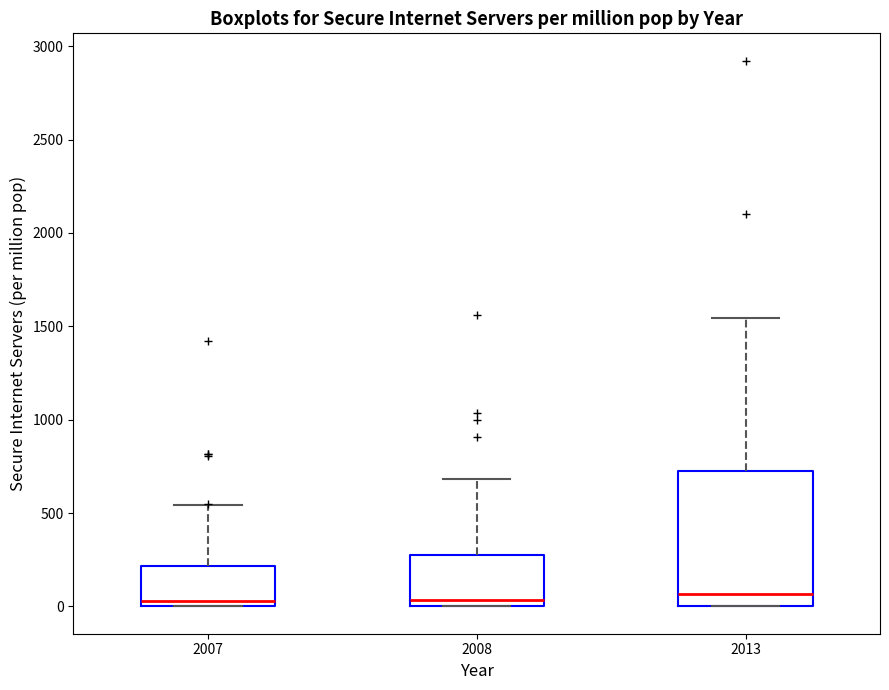

Comparing the boxes themselves (not the whiskers), which one is the tallest?

2013